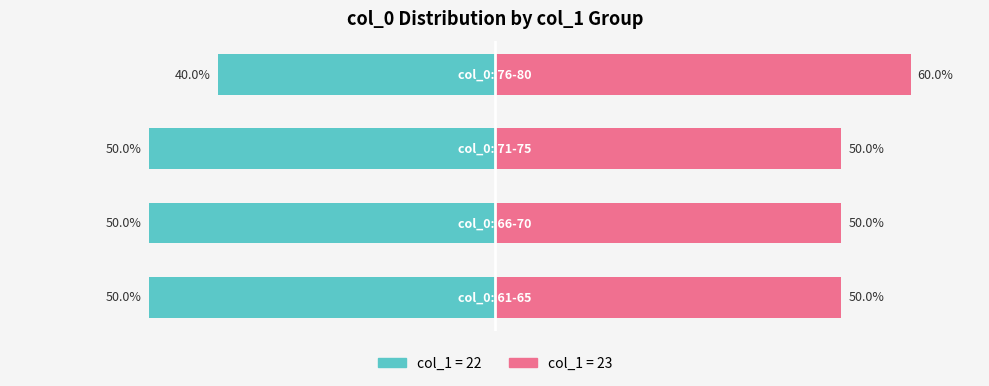

How many groups of bars are there?

4